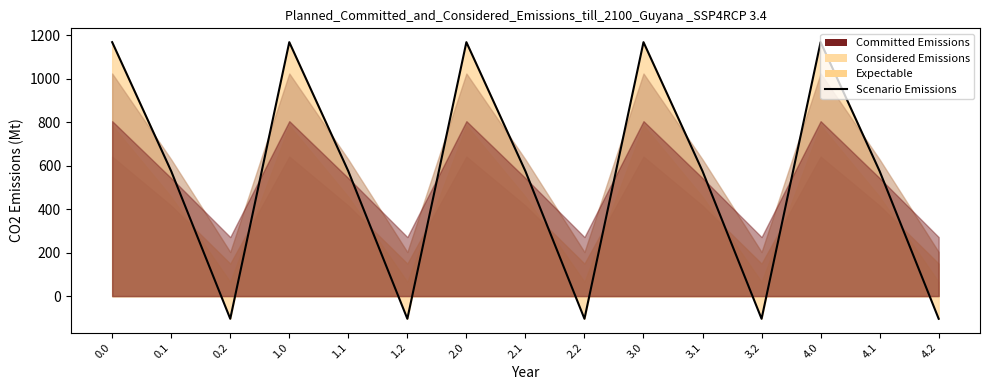

Which category has the lowest value across all series?

0.2